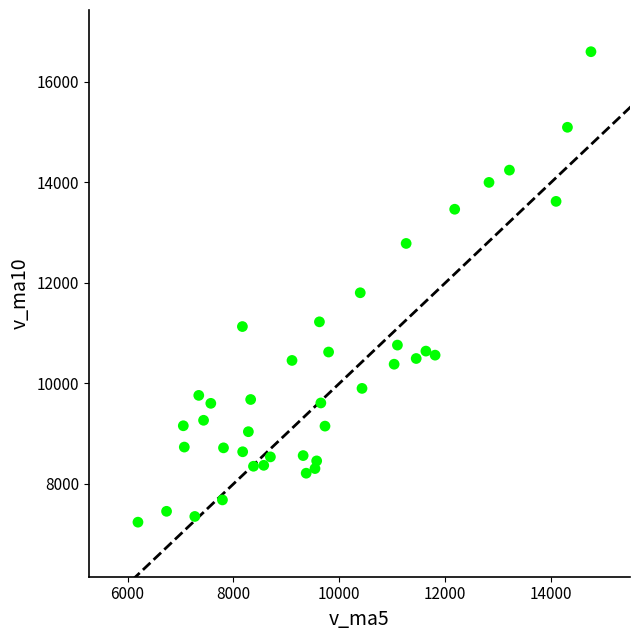

What Y value in the scatter plot is closest to 11920?

11804.8